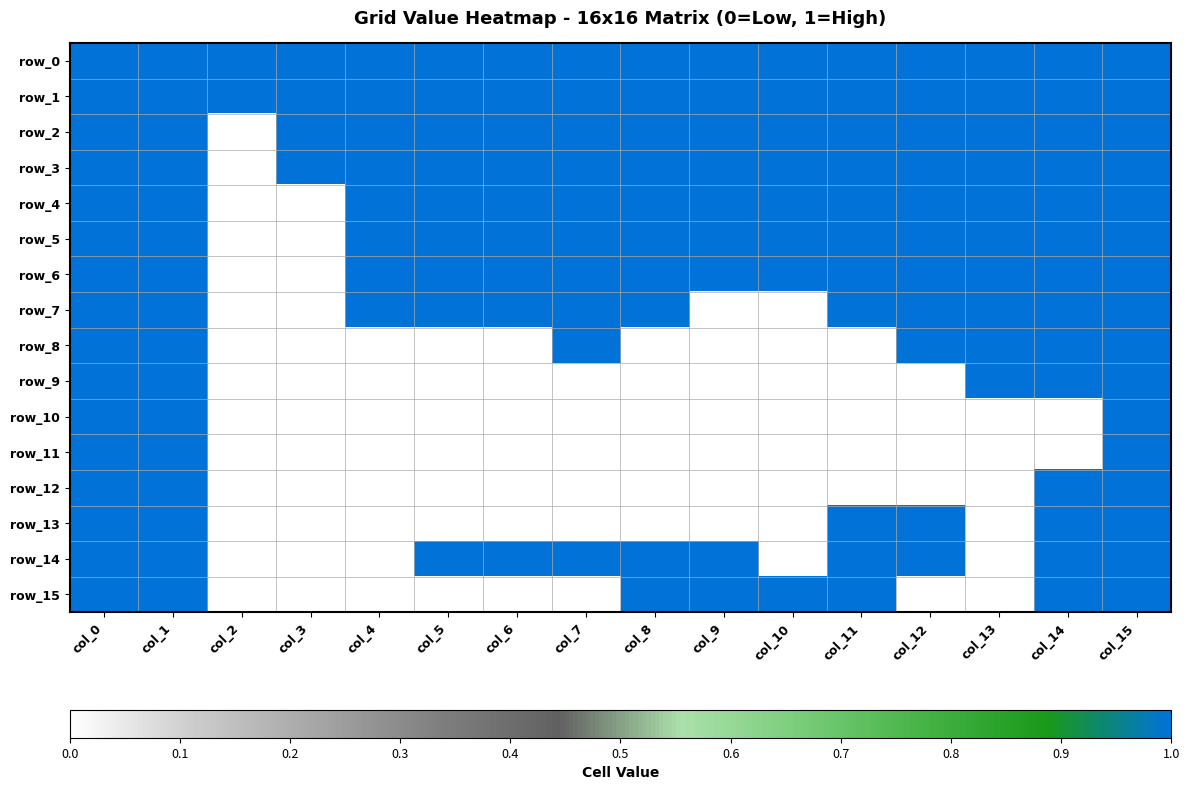

Reading left to right, what are all the values shown in this chart?

row_0: 1	1	1	1	1	1	1	1	1	1	1	1	1	1	1	1
row_1: 1	1	1	1	1	1	1	1	1	1	1	1	1	1	1	1
row_2: 1	1	0	1	1	1	1	1	1	1	1	1	1	1	1	1
row_3: 1	1	0	1	1	1	1	1	1	1	1	1	1	1	1	1
row_4: 1	1	0	0	1	1	1	1	1	1	1	1	1	1	1	1
row_5: 1	1	0	0	1	1	1	1	1	1	1	1	1	1	1	1
row_6: 1	1	0	0	1	1	1	1	1	1	1	1	1	1	1	1
row_7: 1	1	0	0	1	1	1	1	1	0	0	1	1	1	1	1
row_8: 1	1	0	0	0	0	0	1	0	0	0	0	1	1	1	1
row_9: 1	1	0	0	0	0	0	0	0	0	0	0	0	1	1	1
row_10: 1	1	0	0	0	0	0	0	0	0	0	0	0	0	0	1
row_11: 1	1	0	0	0	0	0	0	0	0	0	0	0	0	0	1
row_12: 1	1	0	0	0	0	0	0	0	0	0	0	0	0	1	1
row_13: 1	1	0	0	0	0	0	0	0	0	0	1	1	0	1	1
row_14: 1	1	0	0	0	1	1	1	1	1	0	1	1	0	1	1
row_15: 1	1	0	0	0	0	0	0	1	1	1	1	0	0	1	1